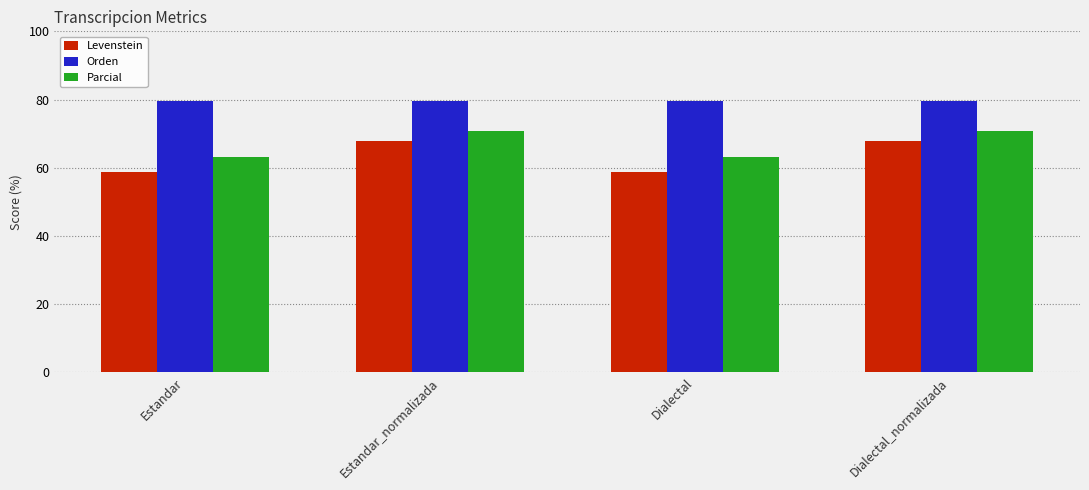

Is it true that Parcial equals 14.1 at Estandar?

False